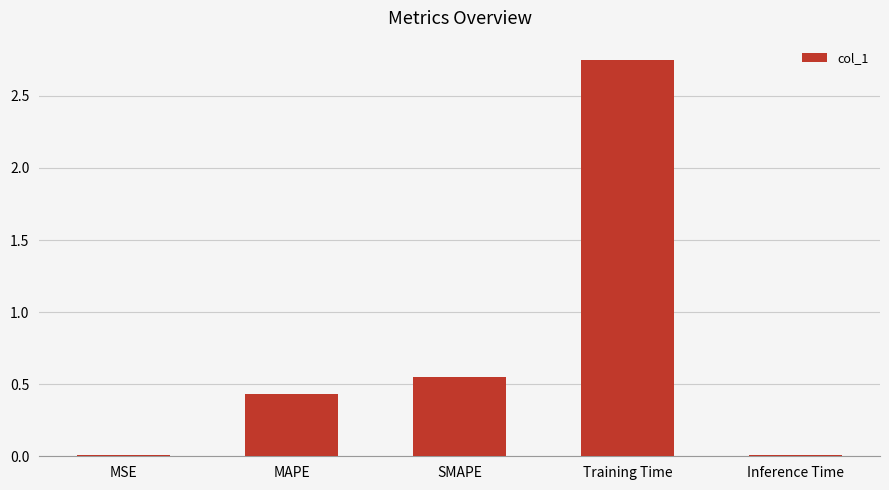

What is the change in value from SMAPE to Training Time?

+2.2